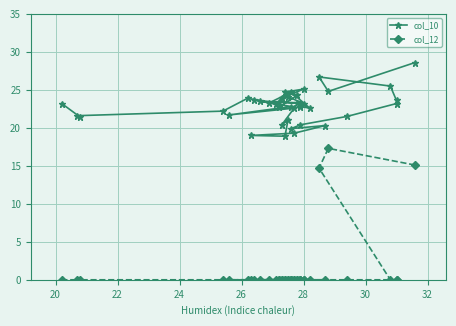

True or false: col_10 has more than 2 points higher than both neighbors.

True